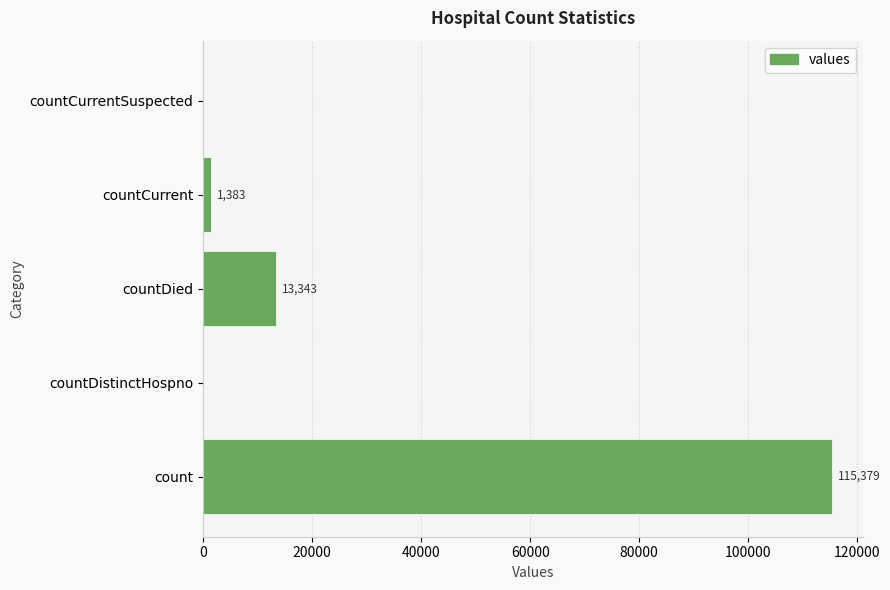

True or false: the data shows 115379 at count.

True